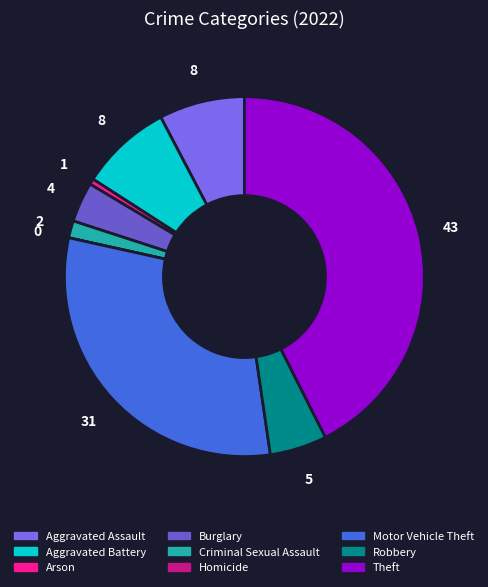

Which category has the biggest portion of the pie?

Theft